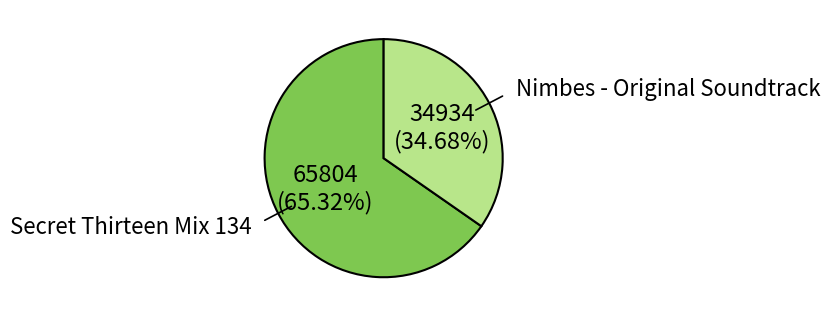

The Nimbes - Original Soundtrack slice represents 24% of the pie. True or false?

False